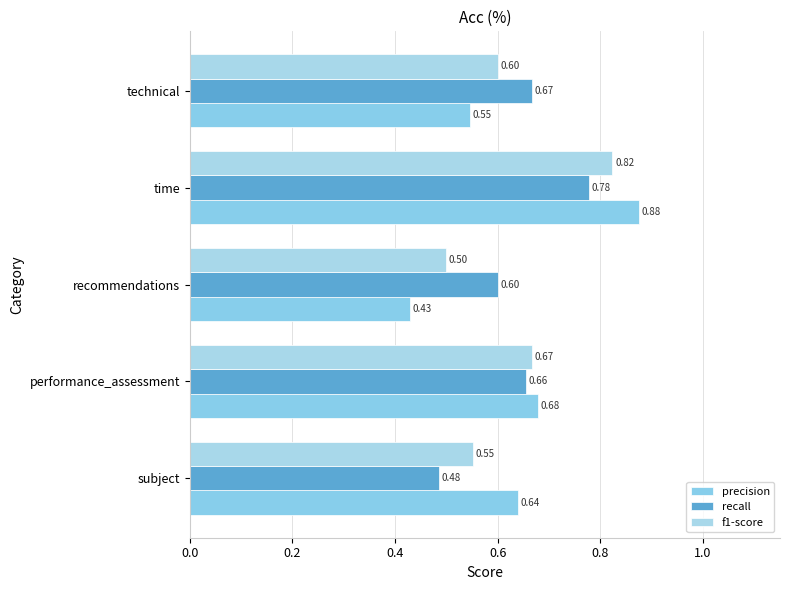

What is the minimum value for f1-score?

0.5